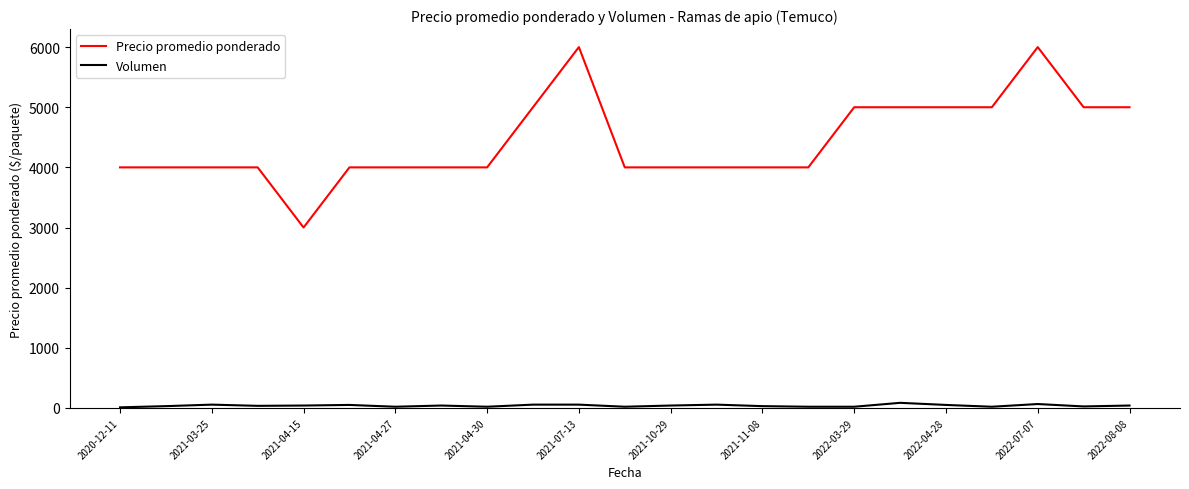

What is the sum of all Volumen values?

880